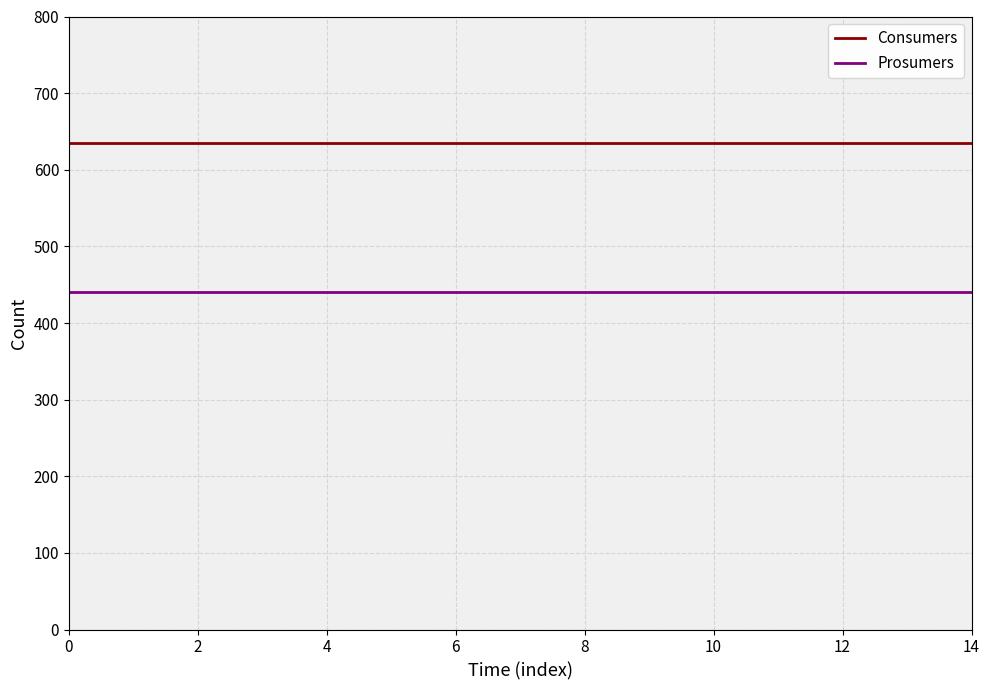

Reading right to left, list all the values displayed in this chart.

Consumers: 635	635	635	635	635	635	635	635	635	635	635	635	635	635	635
Prosumers: 440	440	440	440	440	440	440	440	440	440	440	440	440	440	440